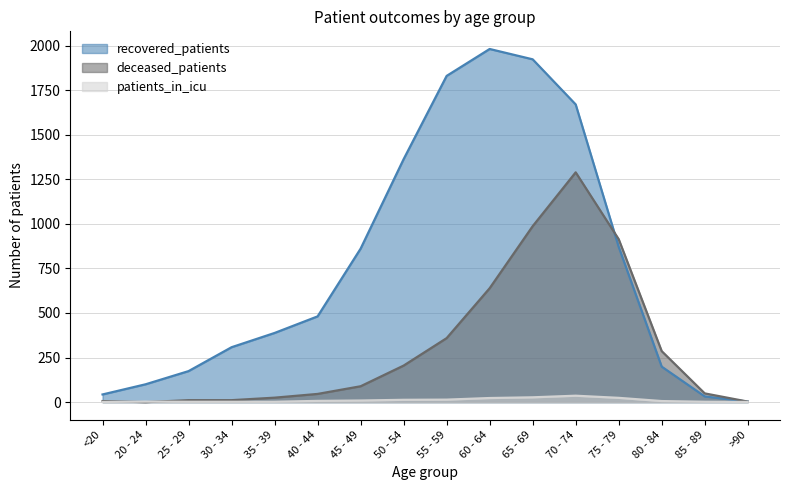

What is the difference between the second highest and minimum values in the recovered_patients series?

1920